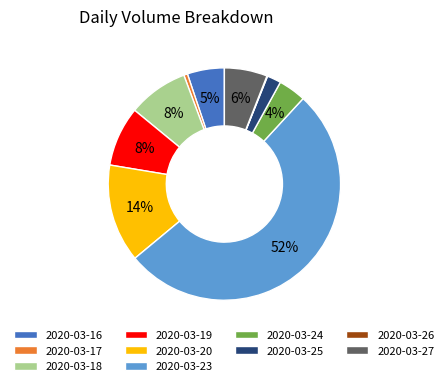

To the nearest percent, what is the difference between the 2020-03-18 and 2020-03-16 slice percentages?

3%